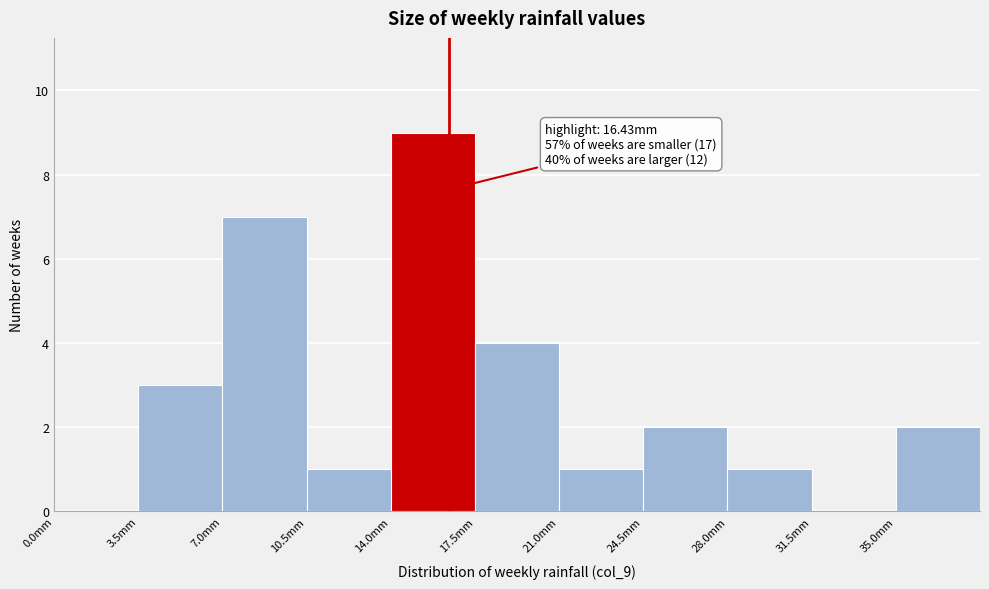

Over which range of the x-axis is the bar tallest?

14.0 to 17.5